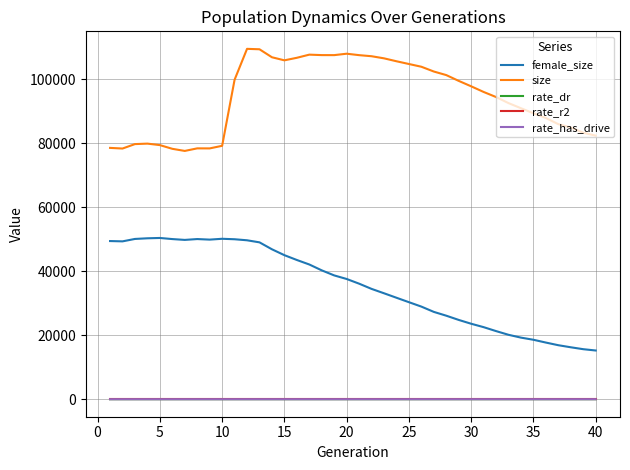

Which series has the largest total across all categories?

size